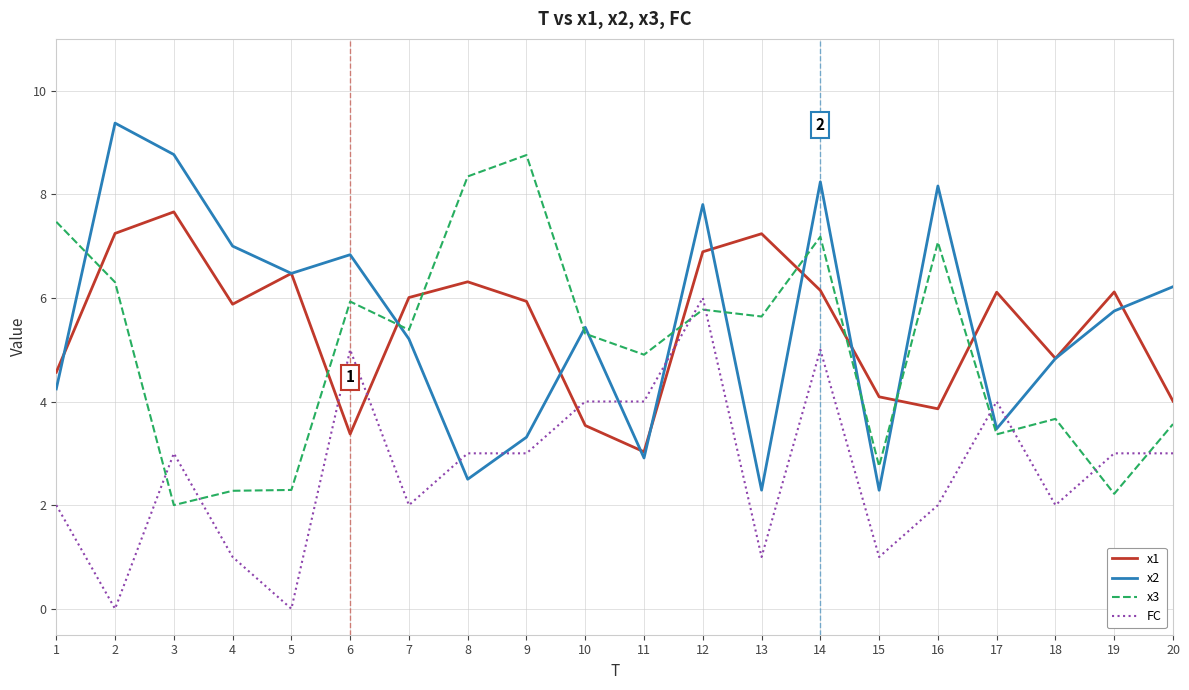

Where does the x2 series first go above 5?

2